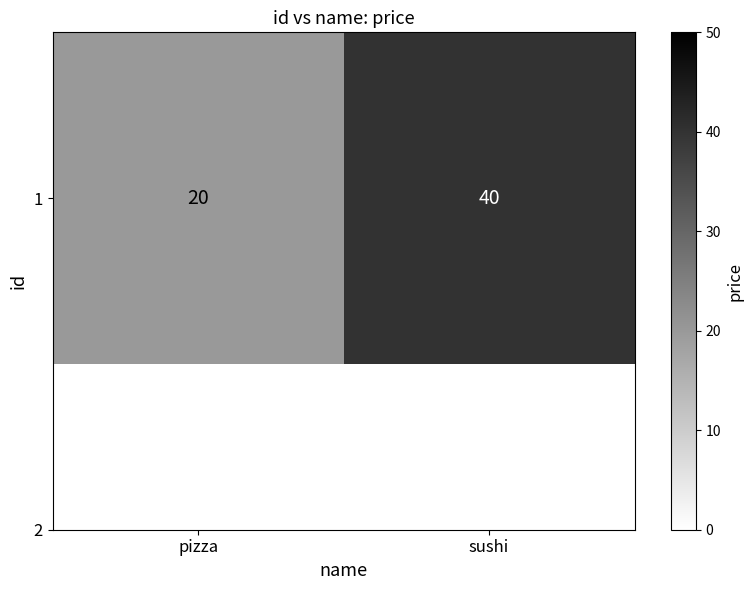

Rank the categories by value from highest to lowest.

sushi, pizza